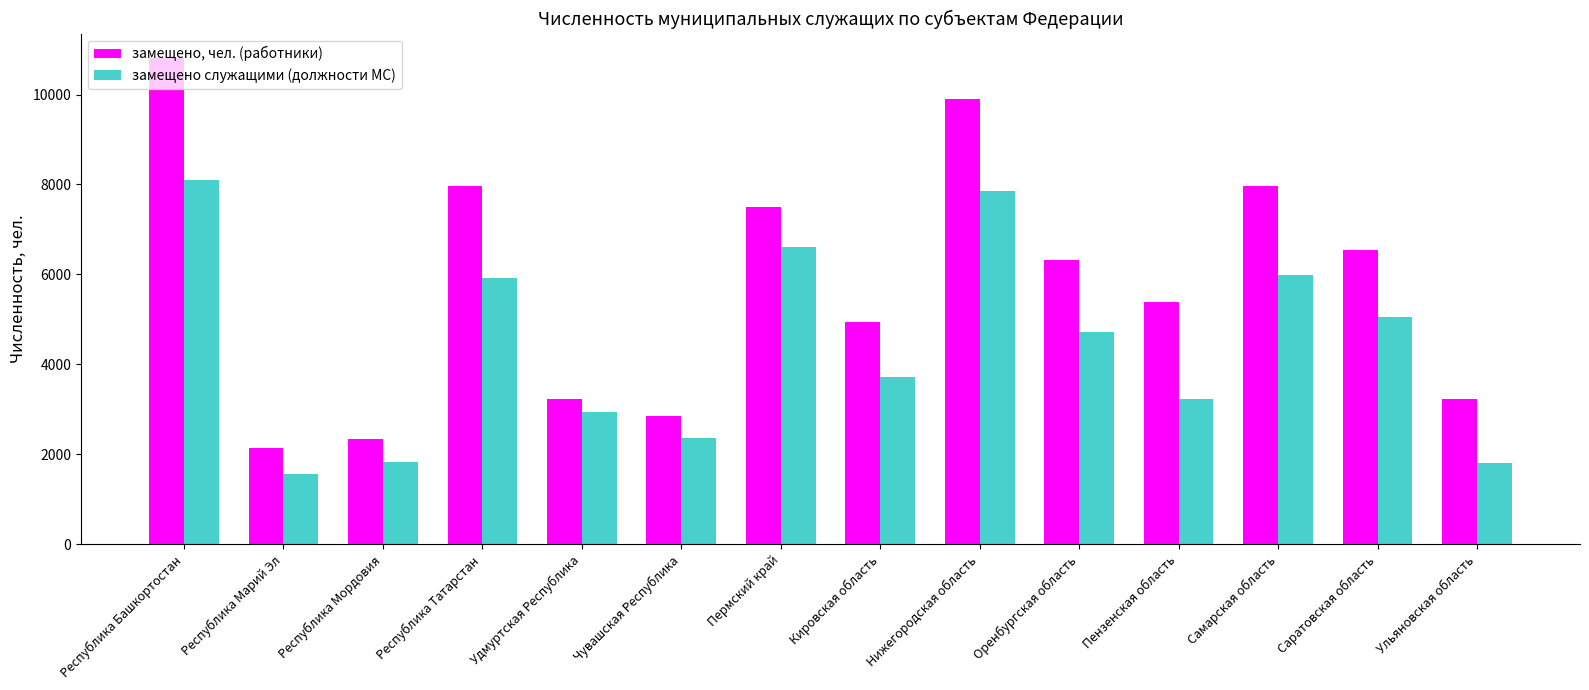

What is the sum of the замещено, чел. (работники) values at Оренбургская область and Самарская область?

14296